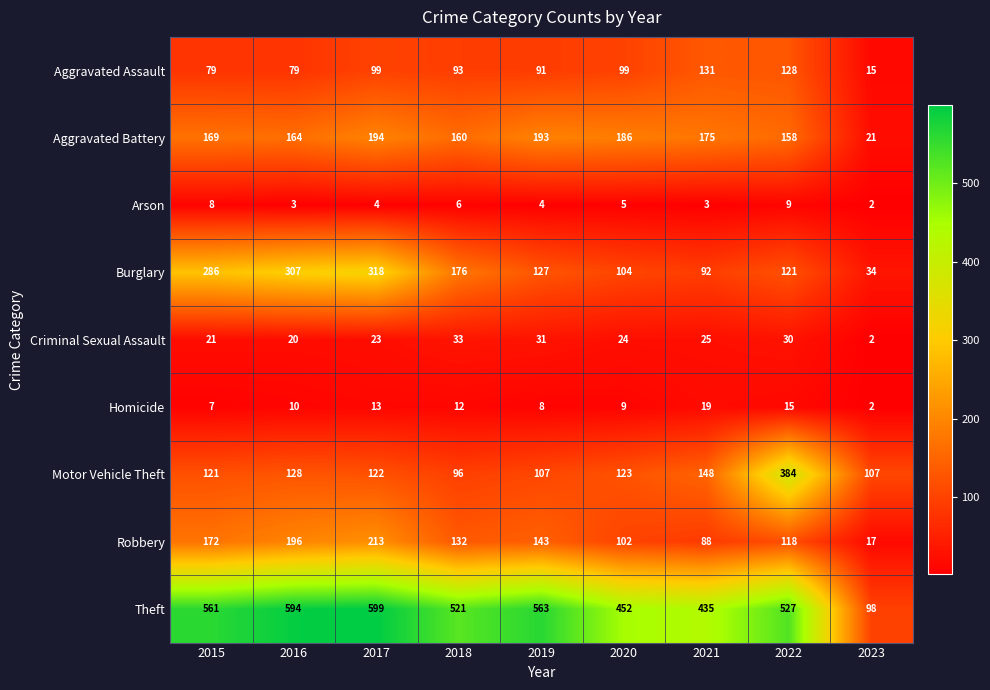

At how many categories does at least one series exceed 334?

8